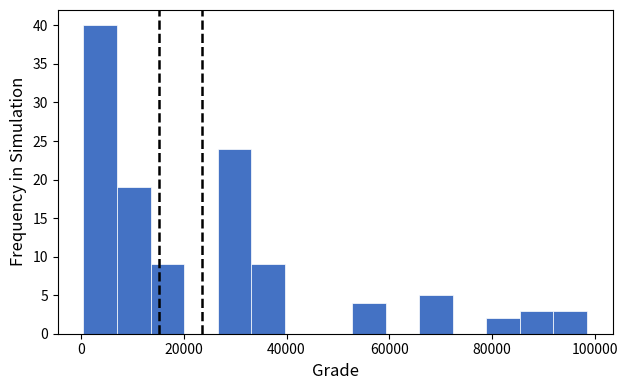

Around what value on the x-axis is the tallest bar? Give the approximate position of its centre, as read against the axis.

4000